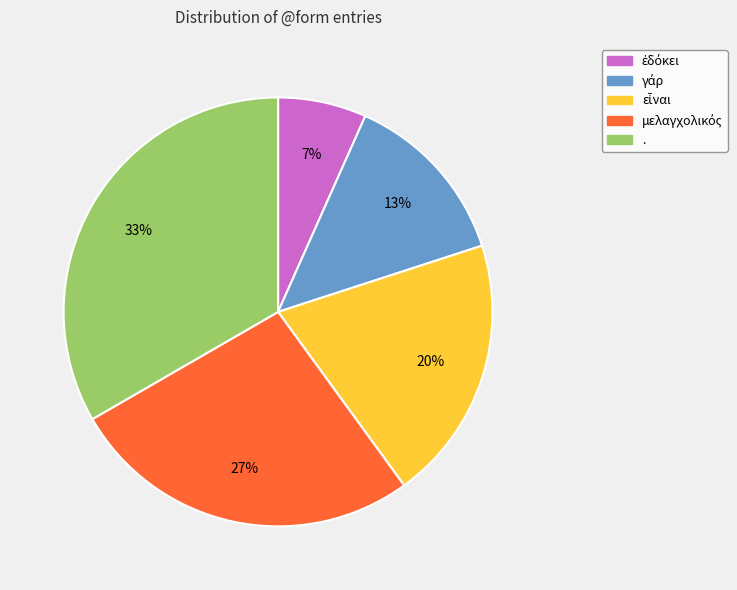

Is there a majority slice in this chart?

No